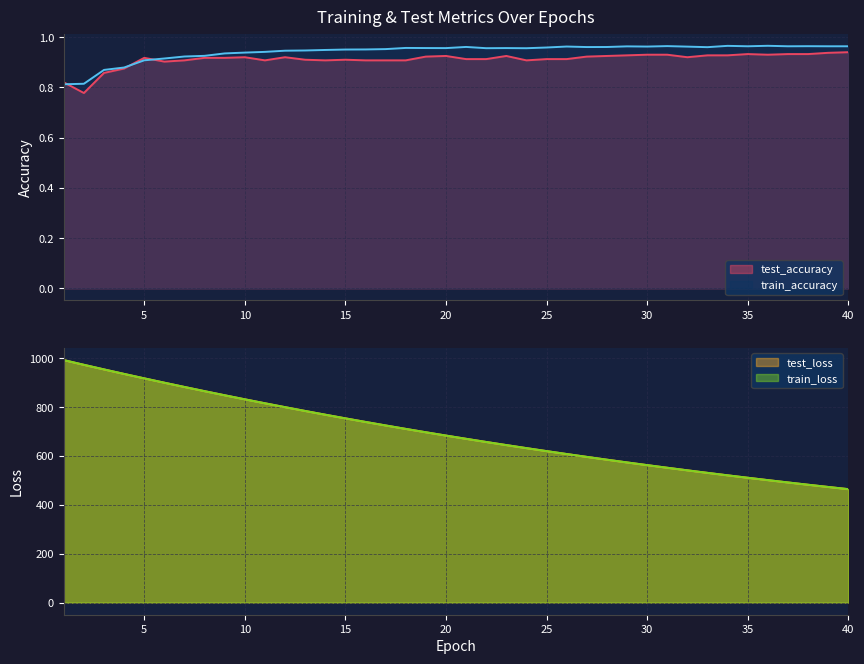

Is it true that test_accuracy equals 0.9 at 23?

True